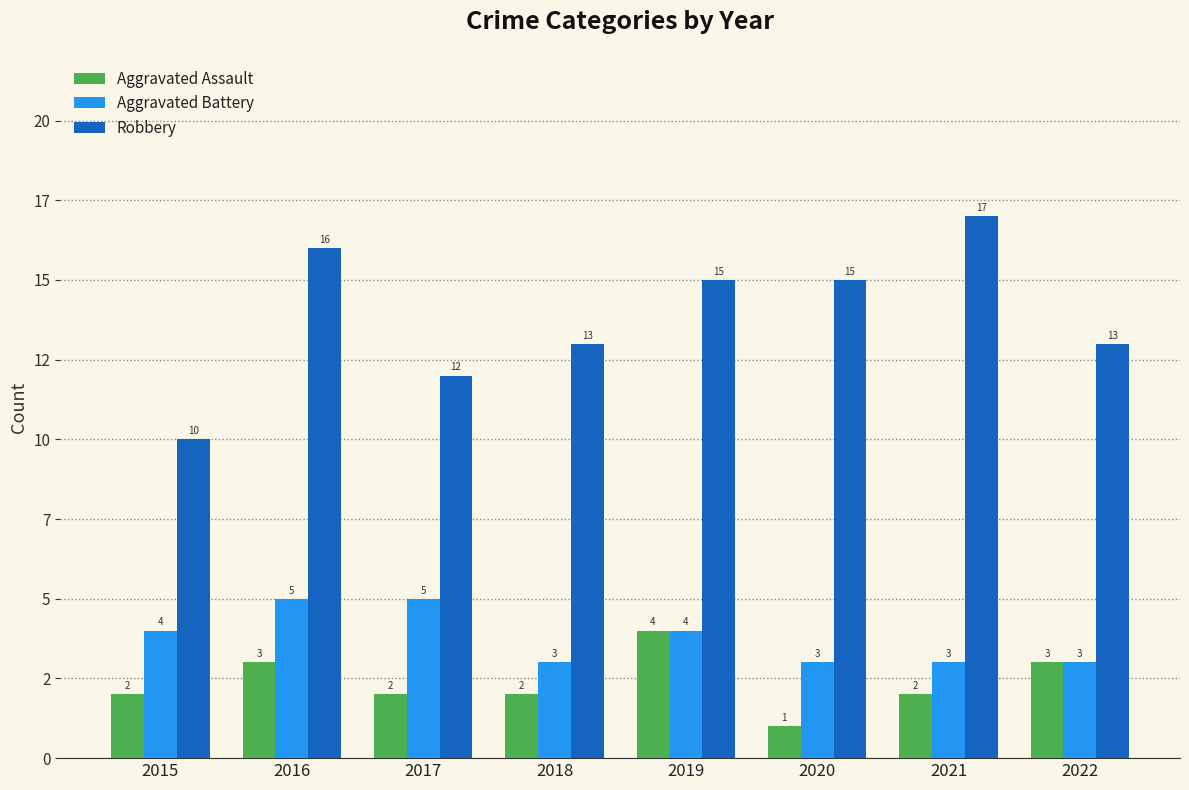

Does the chart contain any negative values?

No